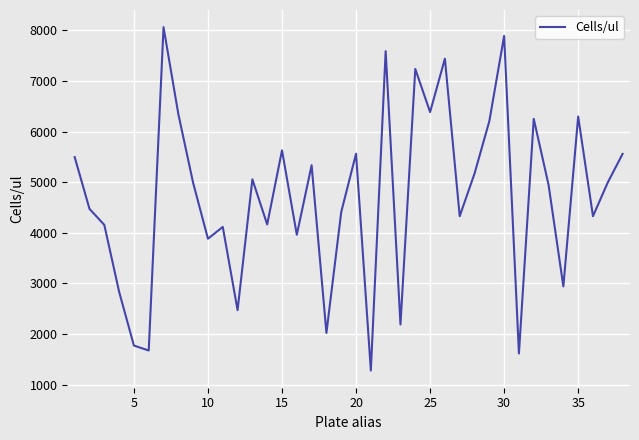

What is the difference between the maximum and minimum values?

6785